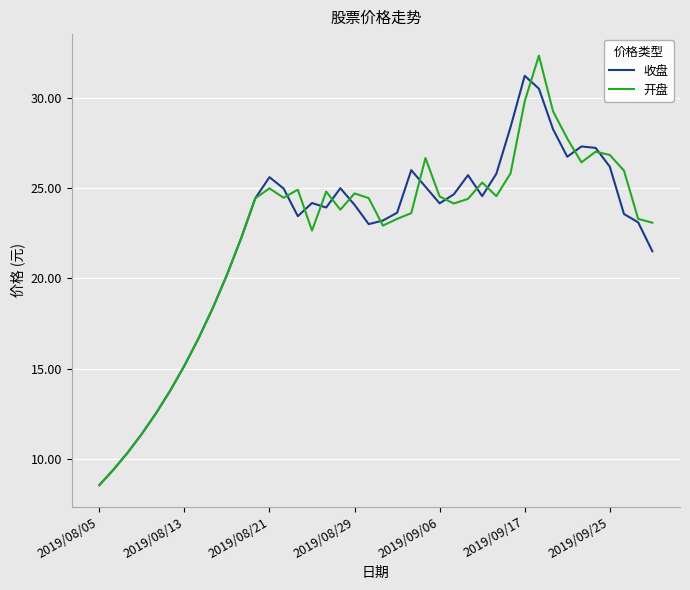

Rank the series by their maximum value, from highest to lowest.

开盘, 收盘